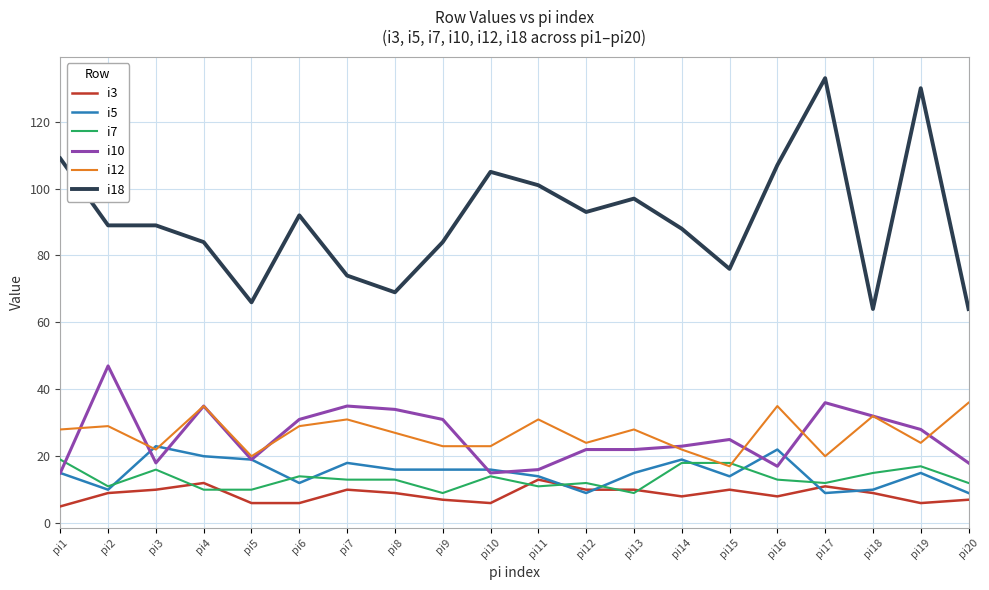

At which label does i18 first exceed 89?

pi1